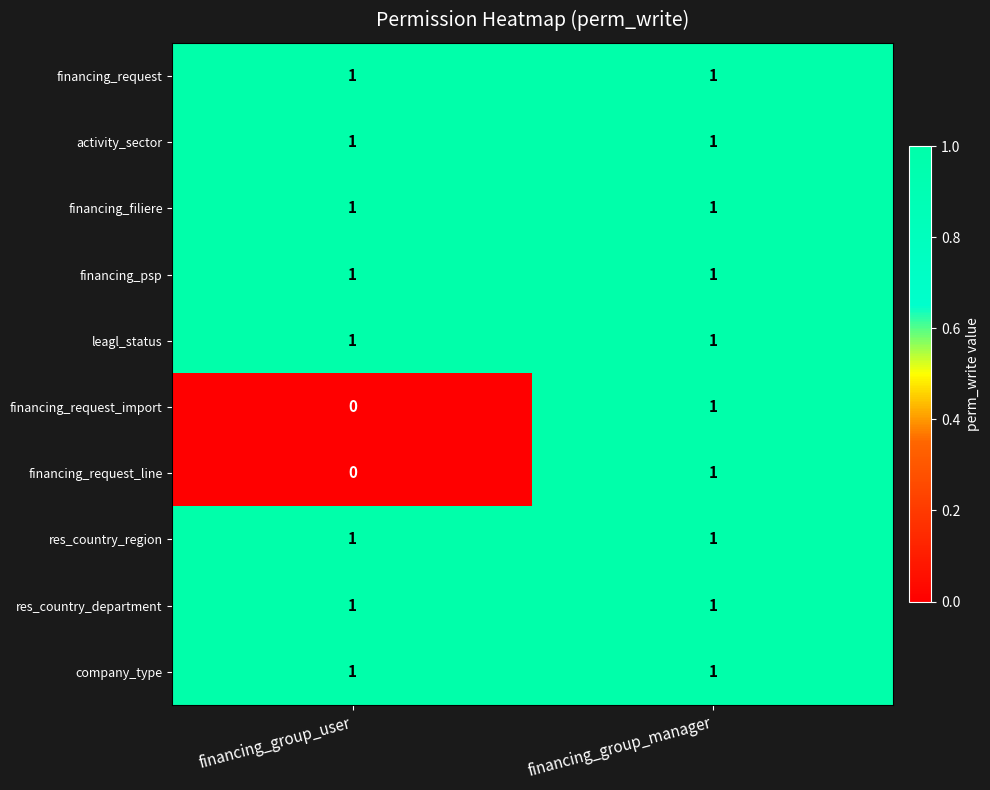

List the labels in order of financing_request_import value, largest first.

financing_group_manager, financing_group_user